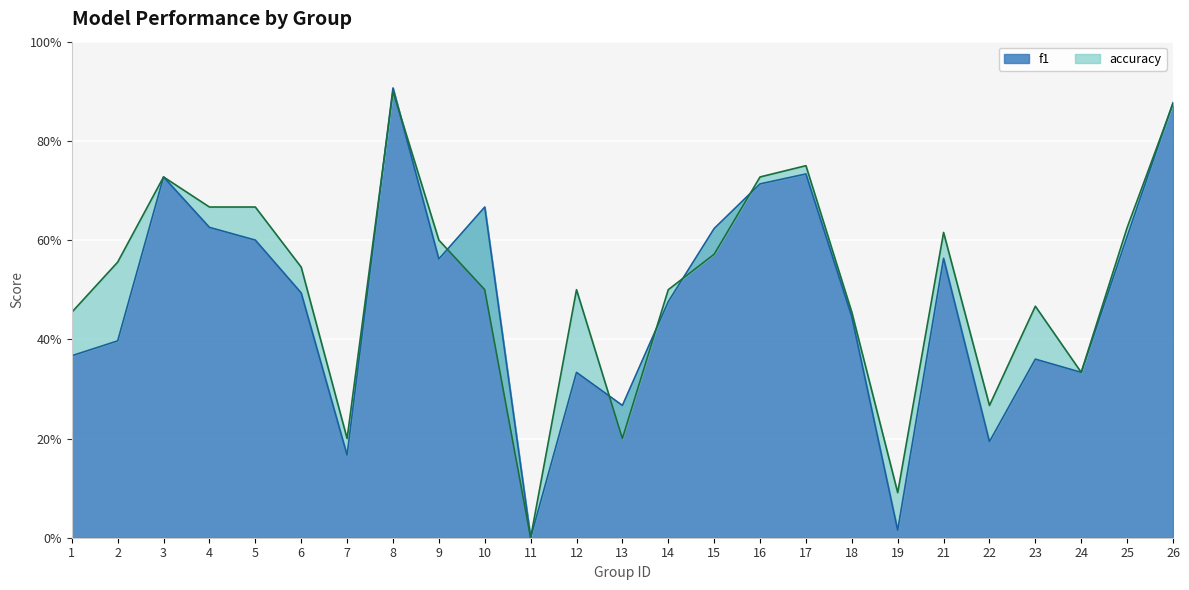

Which series has the widest spread of values?

f1